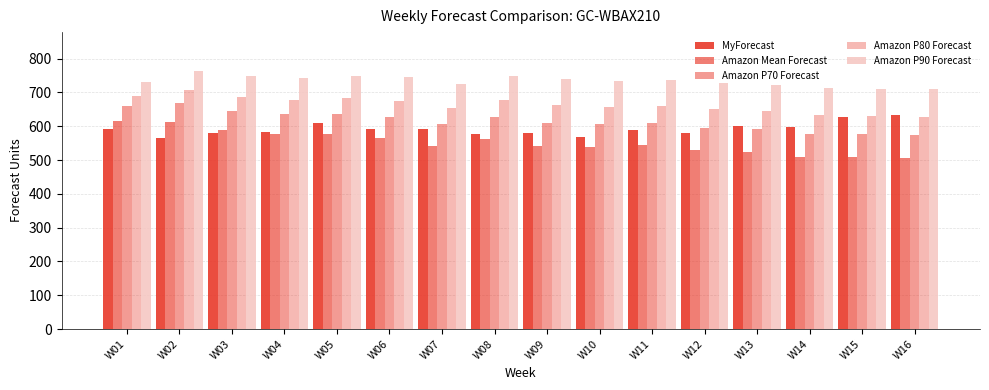

What is the value of the Amazon Mean Forecast bar at the 16th from the left?

505